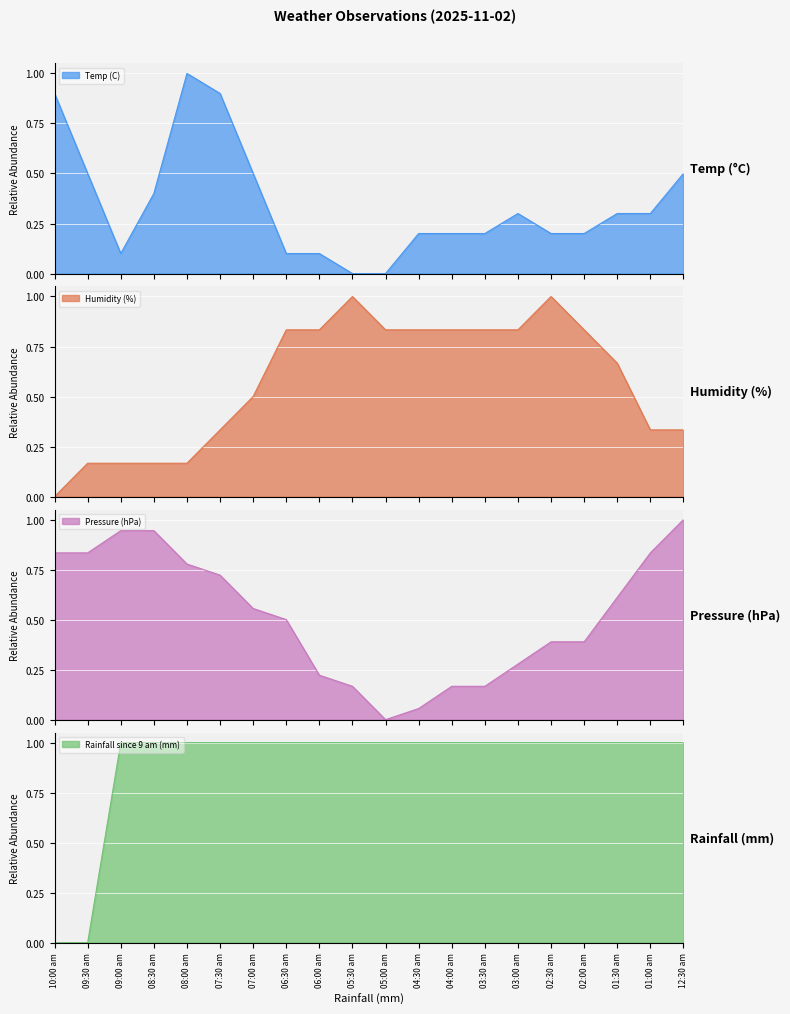

What is the total value across all series at 02:00 am?

2.4